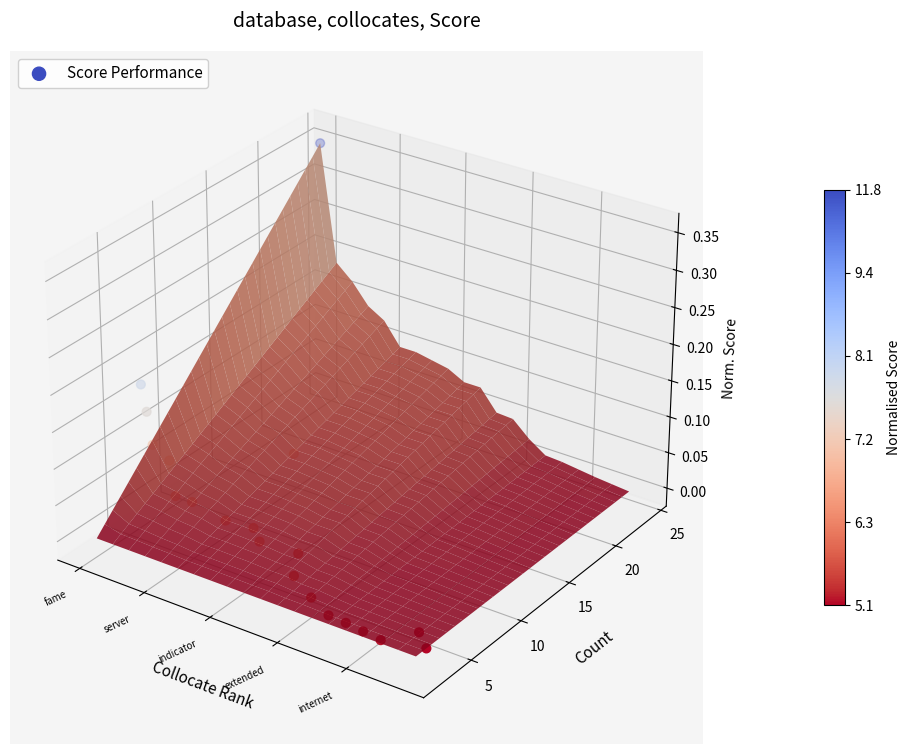

What is the difference between the second highest and minimum values?

0.1